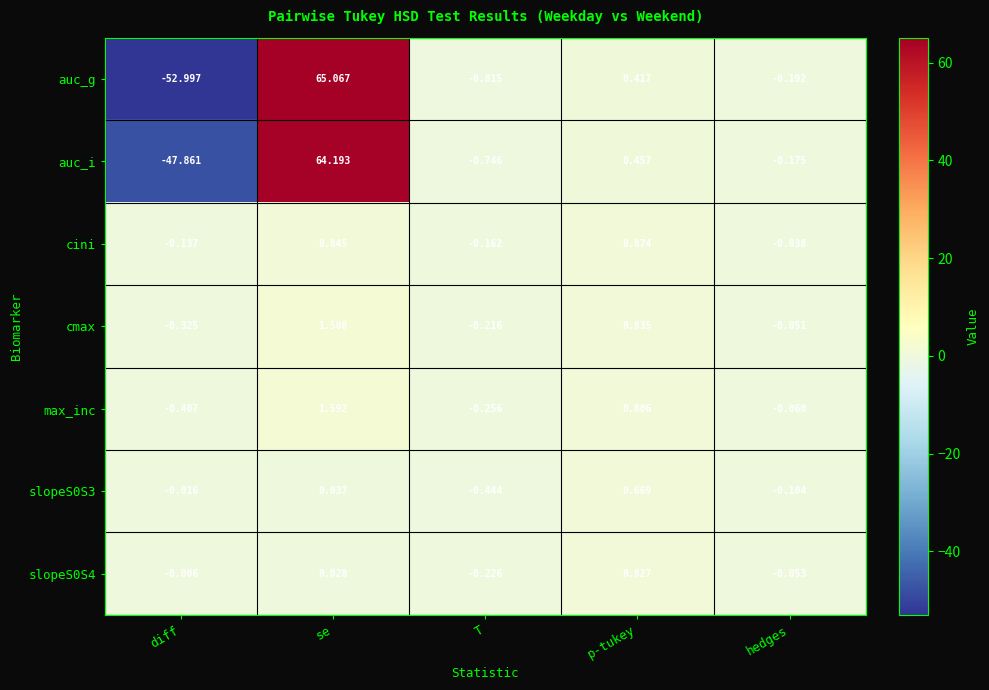

List the labels in order of cini value, largest first.

p-tukey, se, hedges, diff, T